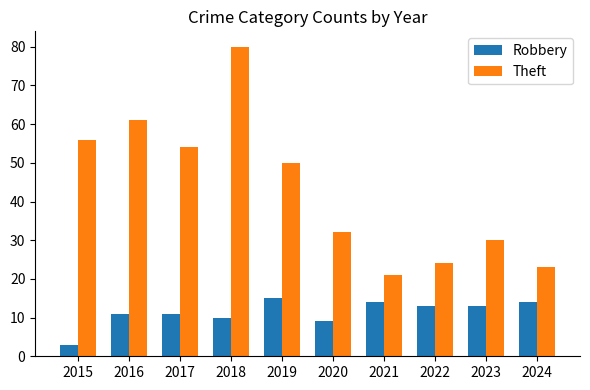

Which series has the widest spread of values?

Theft